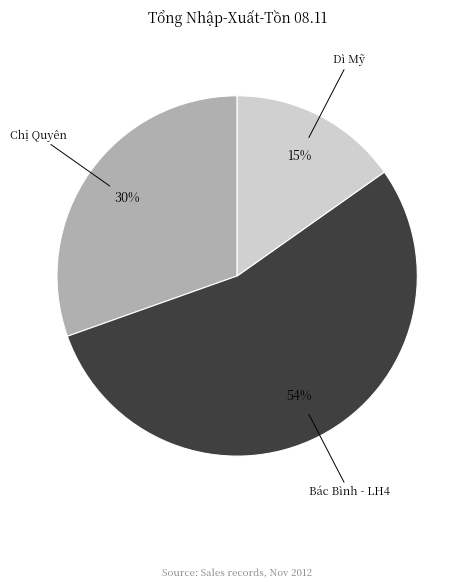

The Bác Bình - LH4 slice represents 54% of the pie. True or false?

True